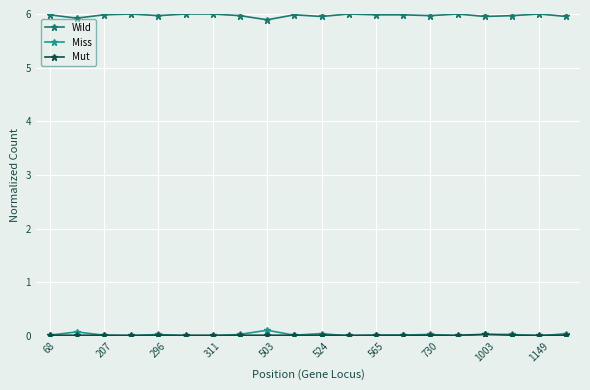

Which series has the largest total across all categories?

Wild